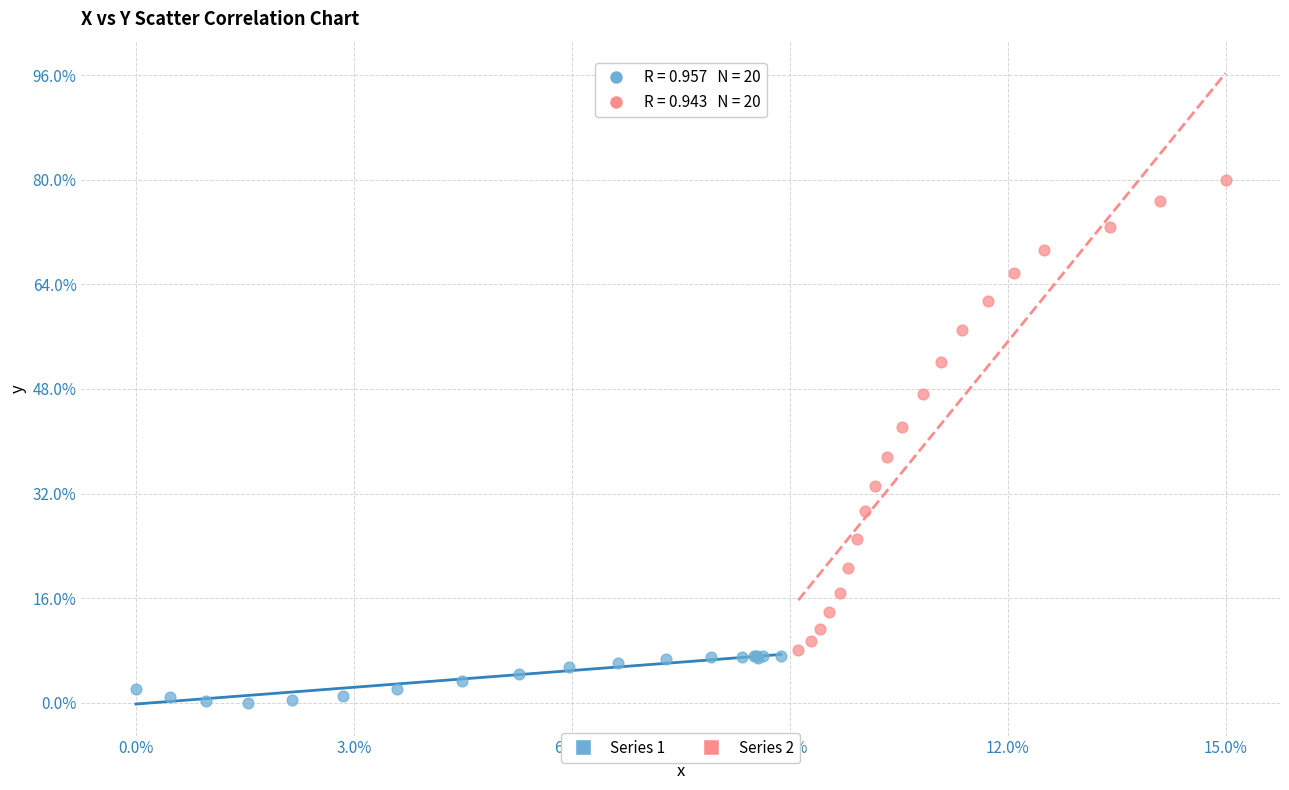

What are all the series names shown in the legend?

Series 1, Series 2